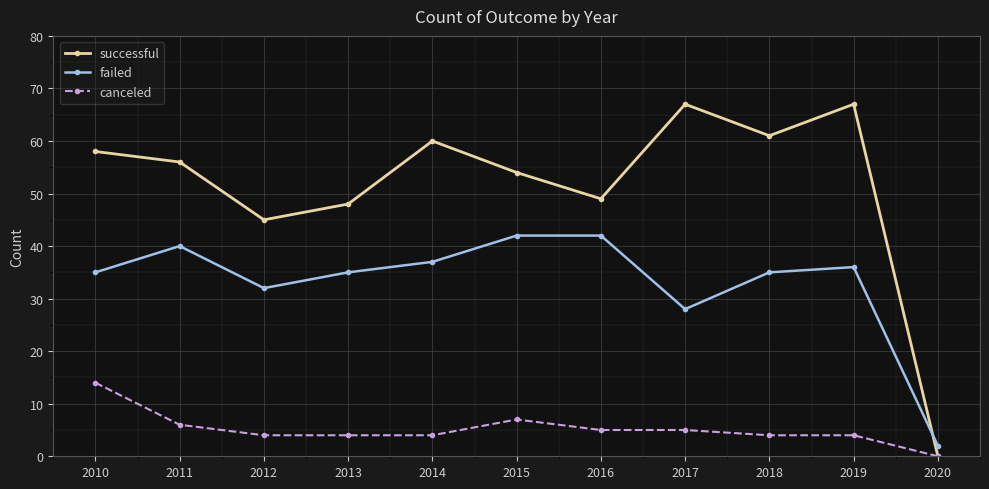

How many data points in successful are less than 56?

5